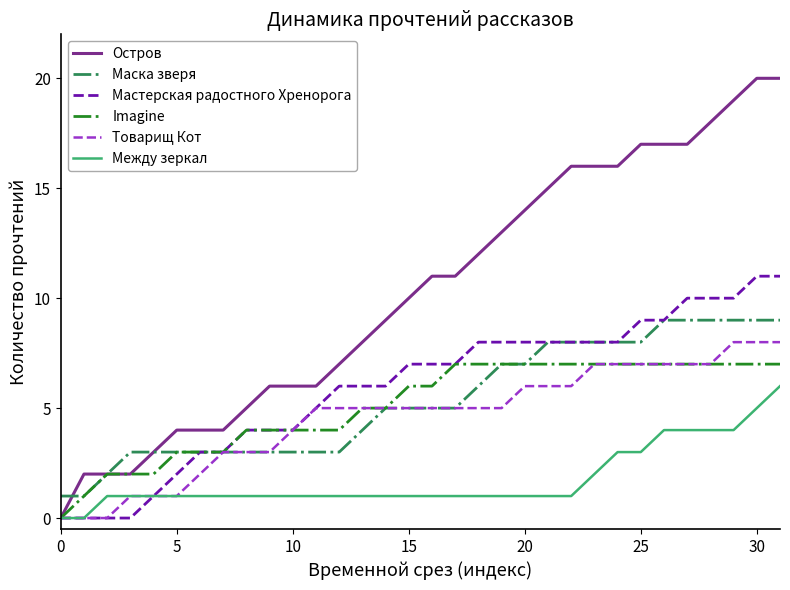

What is the maximum value shown in the chart?

20